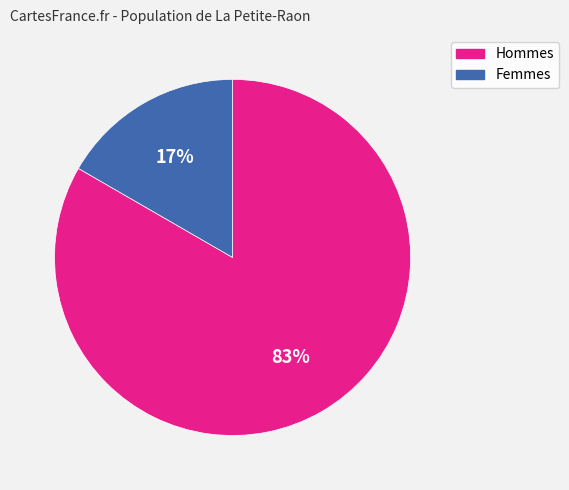

What is the largest slice in the pie chart?

Hommes